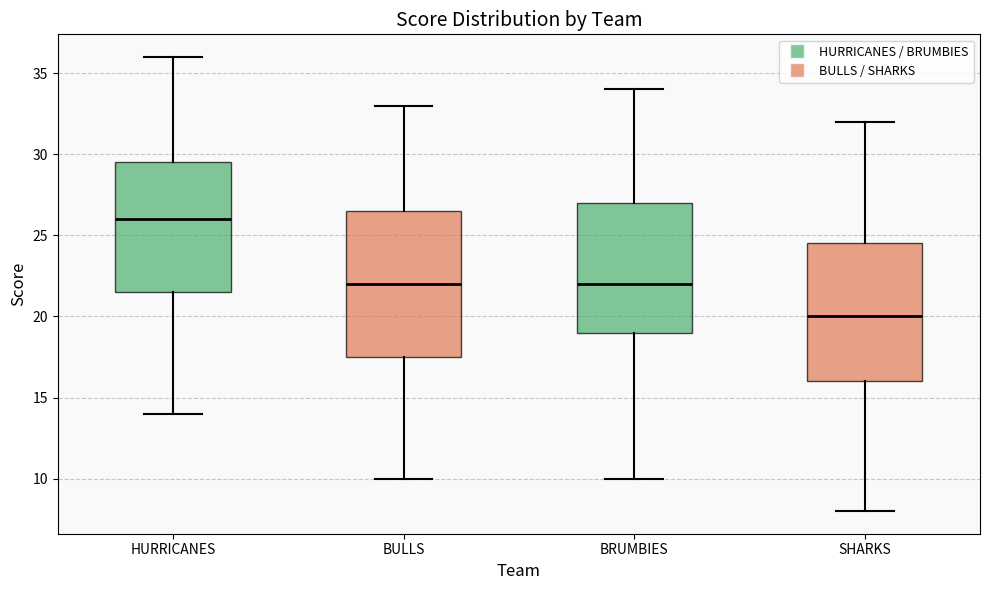

Reading left to right, read every box against the y-axis: the position of its median line, the range the box covers, and the ends of its whiskers. The values are not printed on the chart, so give them approximately, as read against the axis.

HURRICANES: median 26.0, box 21.5 to 29.5, whiskers 14.0 to 36.0
BULLS: median 22.0, box 17.5 to 26.5, whiskers 10.0 to 33.0
BRUMBIES: median 22.0, box 19.0 to 27.0, whiskers 10.0 to 34.0
SHARKS: median 20.0, box 16.0 to 24.5, whiskers 8.0 to 32.0